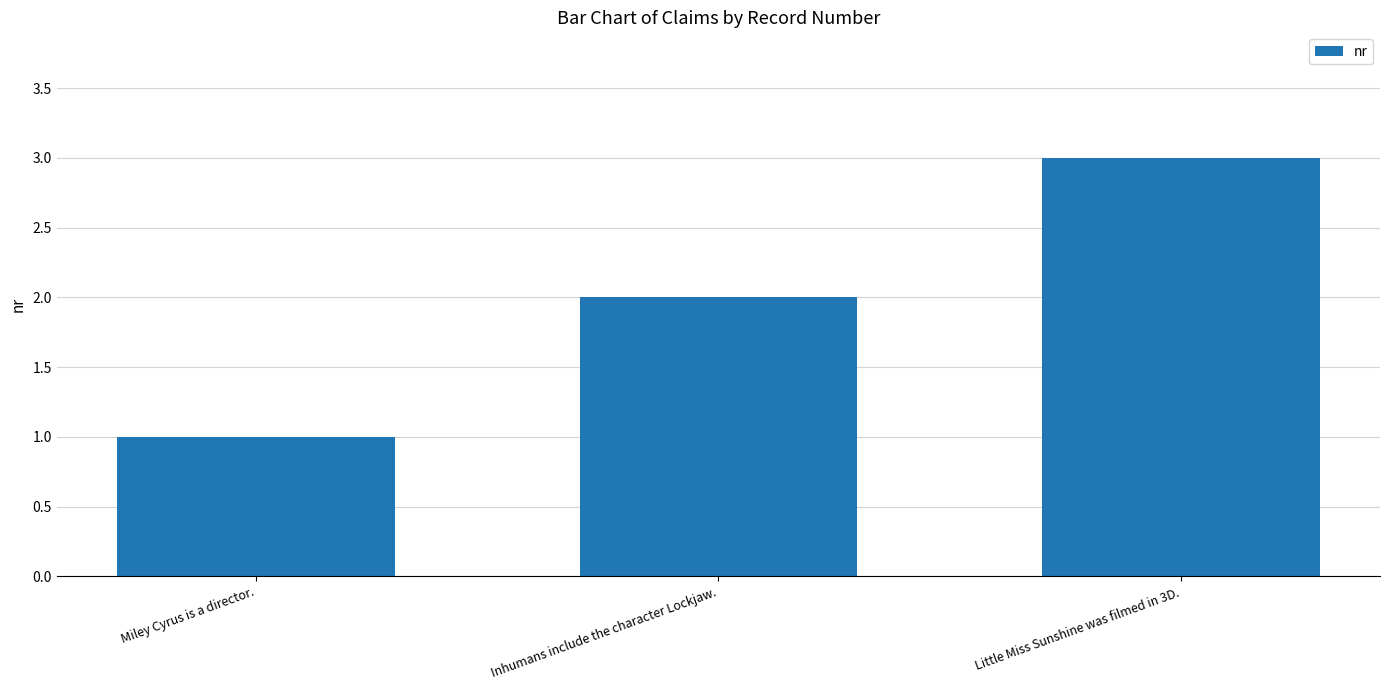

What is the ratio of the value at Little Miss Sunshine was filmed in 3D. to the value at Miley Cyrus is a director.?

3.0